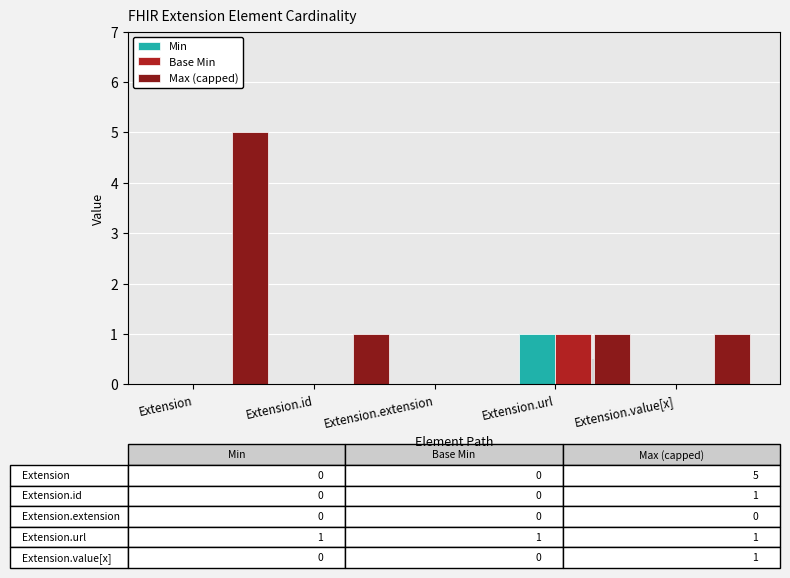

Reading right to left, transcribe all the data shown in this chart.

Min: 0	1	0	0	0
Base Min: 0	1	0	0	0
Max (capped): 1	1	0	1	5